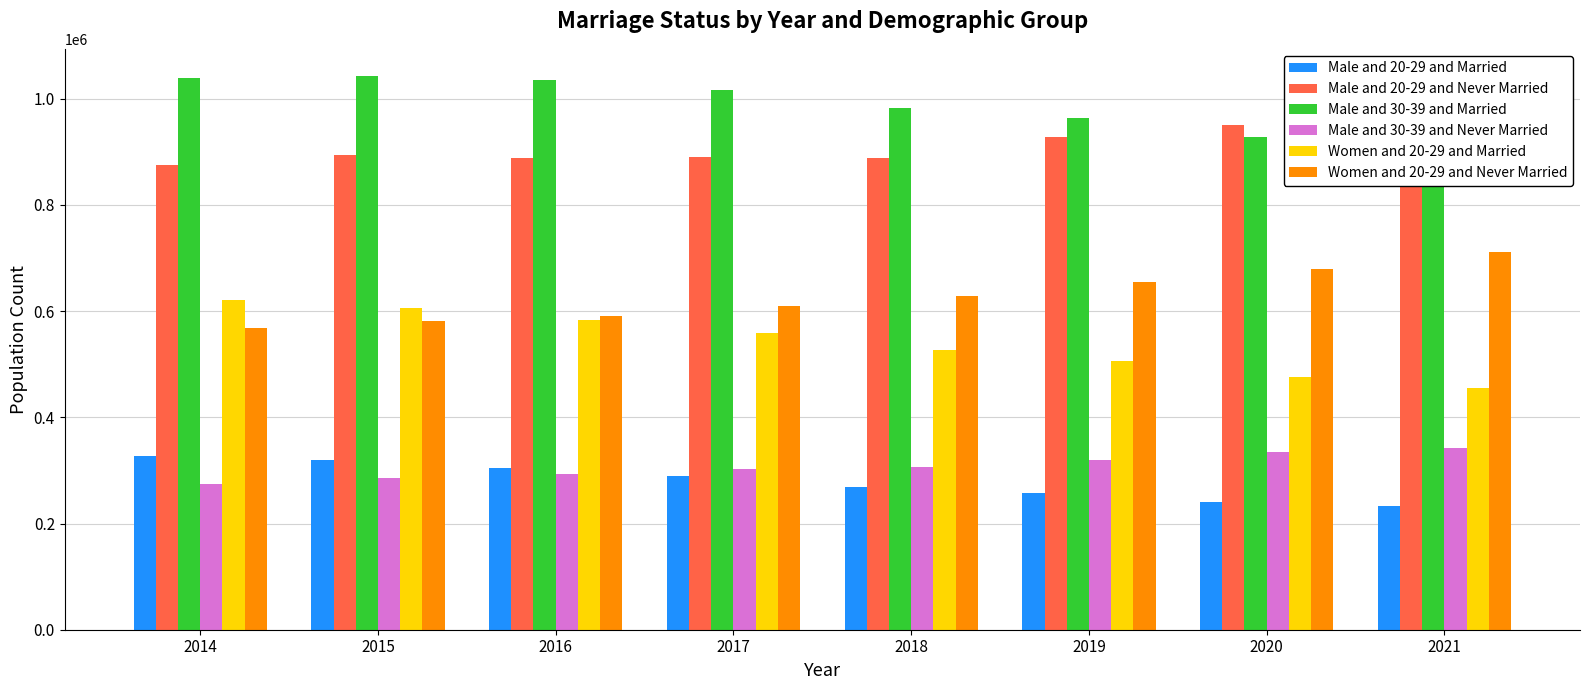

Rank the categories by Male and 20-29 and Married value from highest to lowest.

2014, 2015, 2016, 2017, 2018, 2019, 2020, 2021